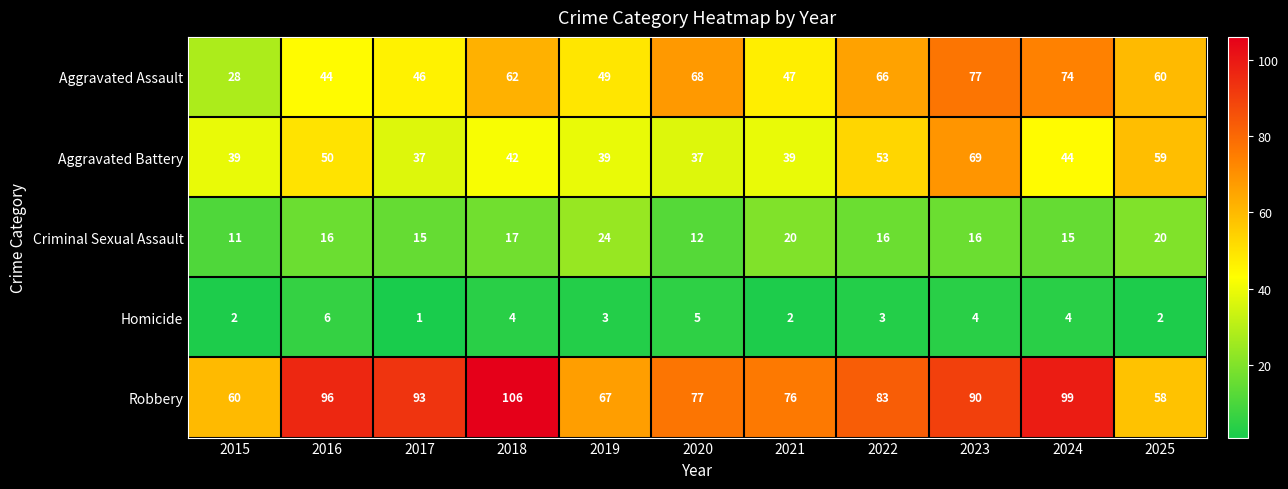

What is the difference between the second highest and minimum values in the Aggravated Assault series?

46